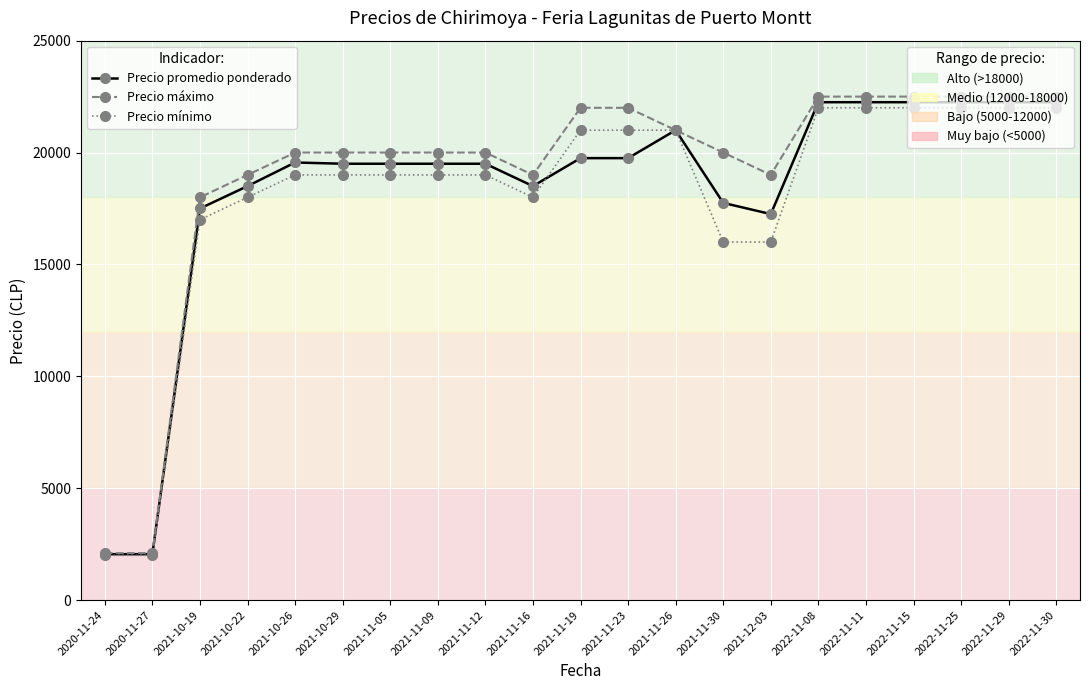

What is the greatest value displayed?

22500